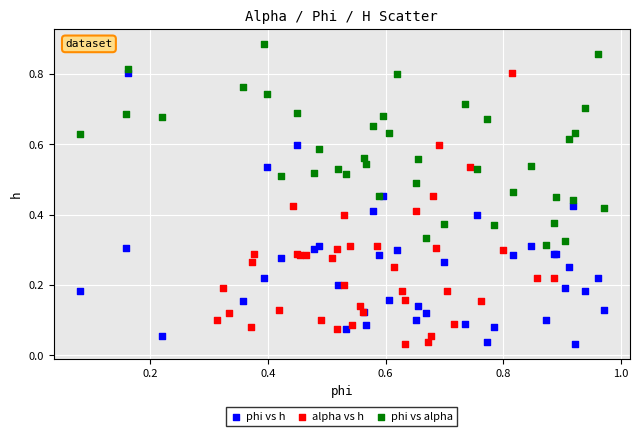

Which series contains the highest Y value?

phi vs alpha